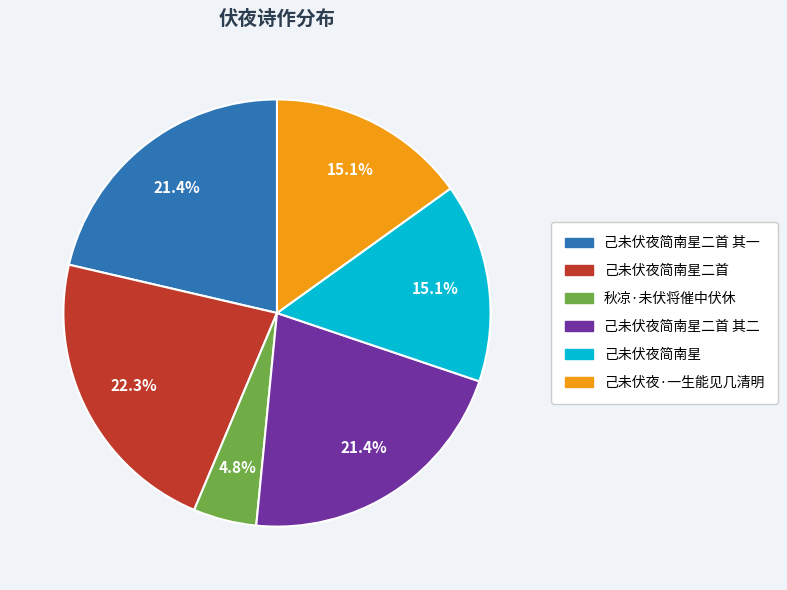

To the nearest percent, what portion does 己未伏夜简南星二首 其二 represent?

21%